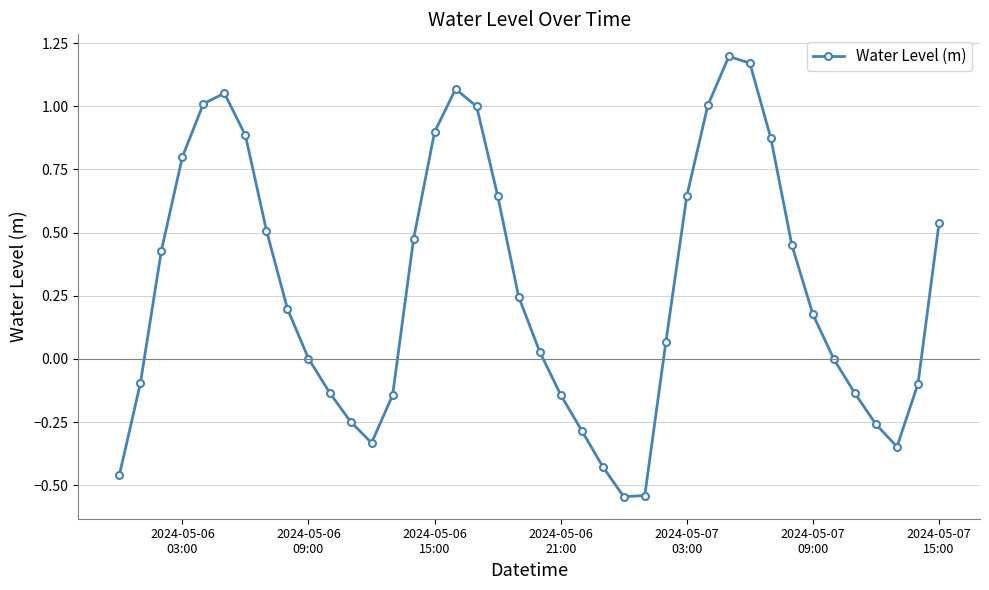

What is the difference between the second highest and second lowest values?

1.7